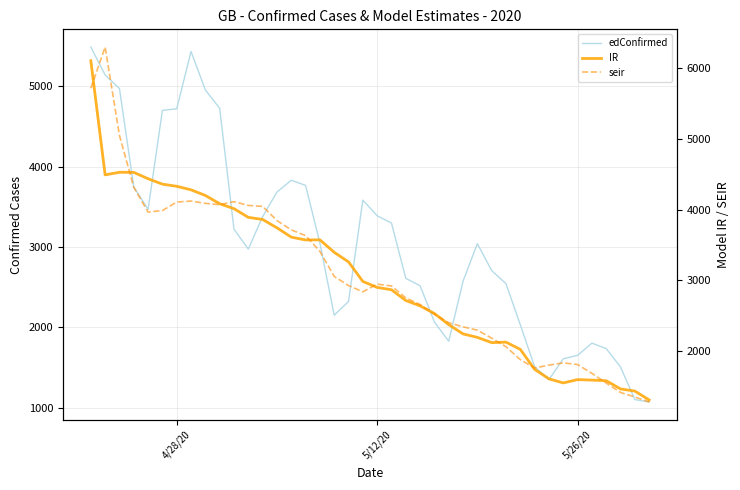

True or false: seir and IR cross at least once.

True